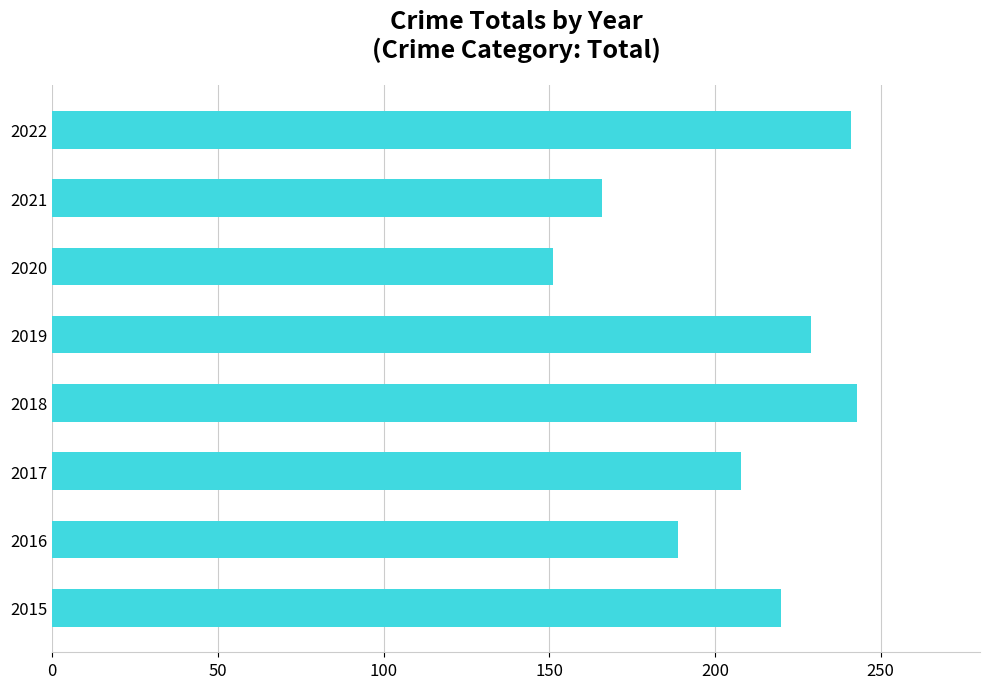

Which has a higher value, 2016 or 2015?

2015